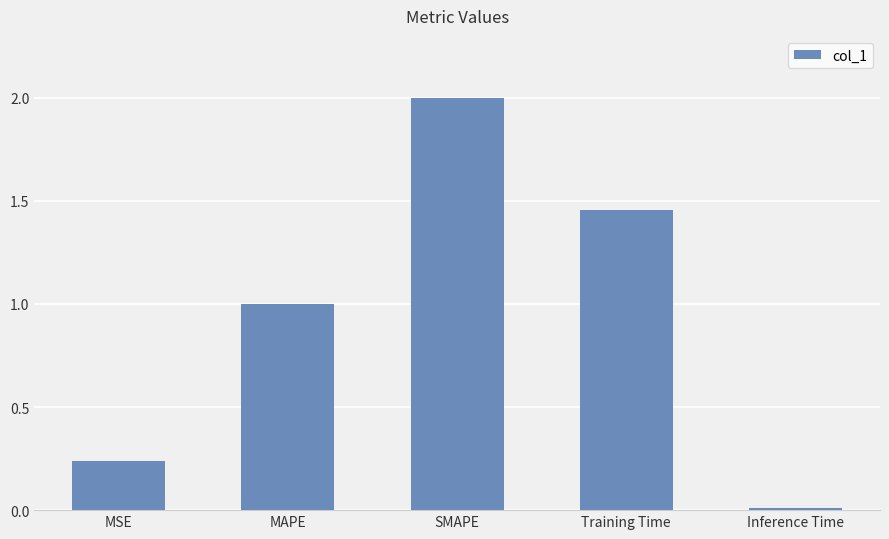

Between Training Time and Inference Time, which is larger?

Training Time